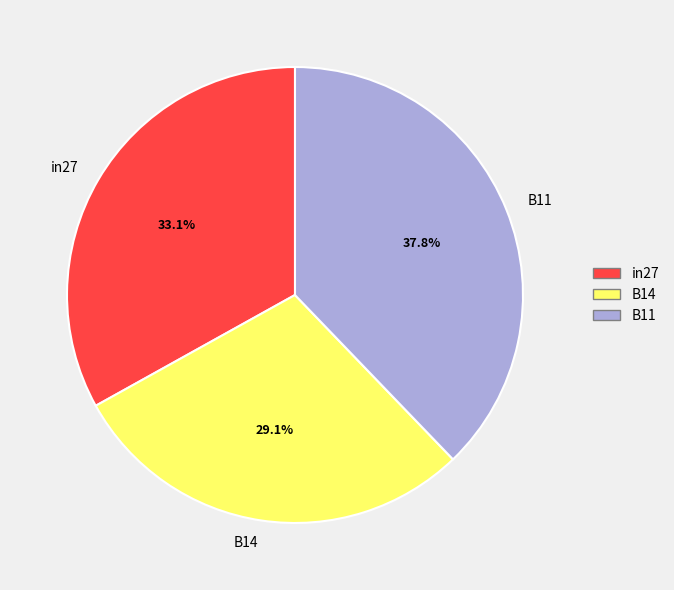

What percentage do B11 and B14 together represent?

66.9%